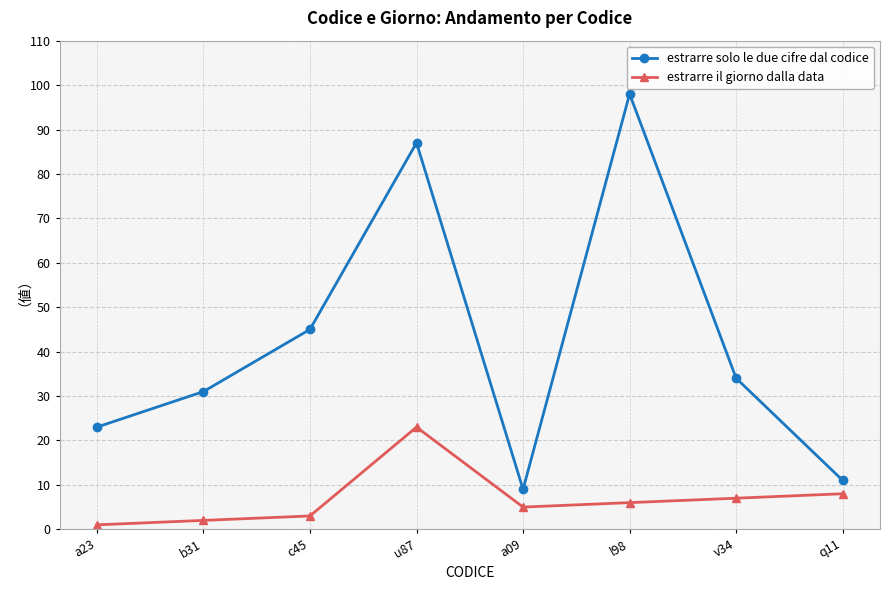

What is the maximum value shown in the chart?

98